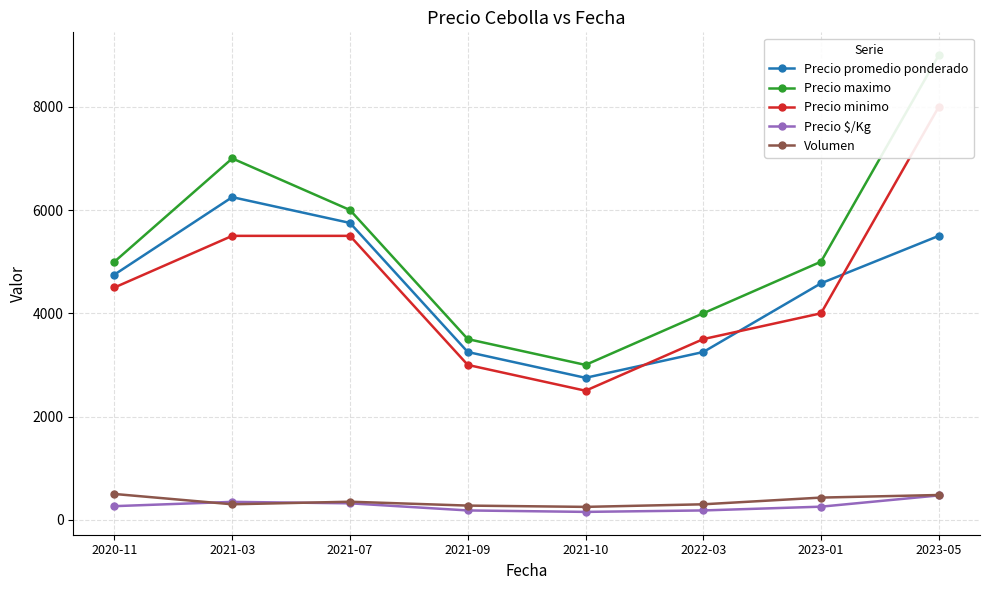

Which series has the widest spread of values?

Precio maximo